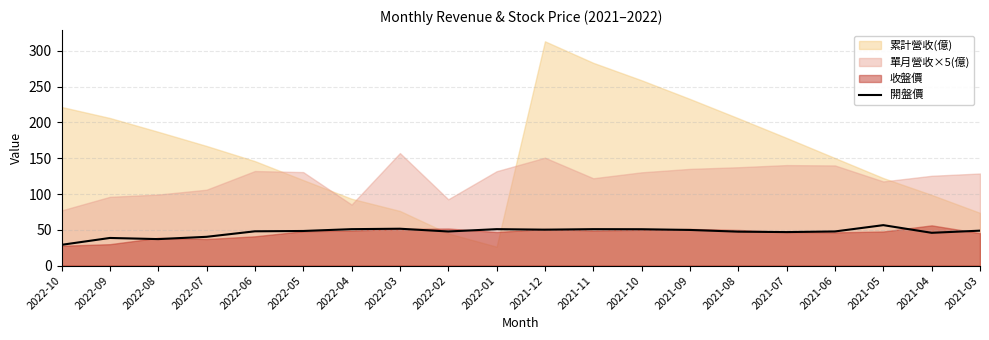

Which has a higher value, 2022-09 or 2021-10?

2021-10